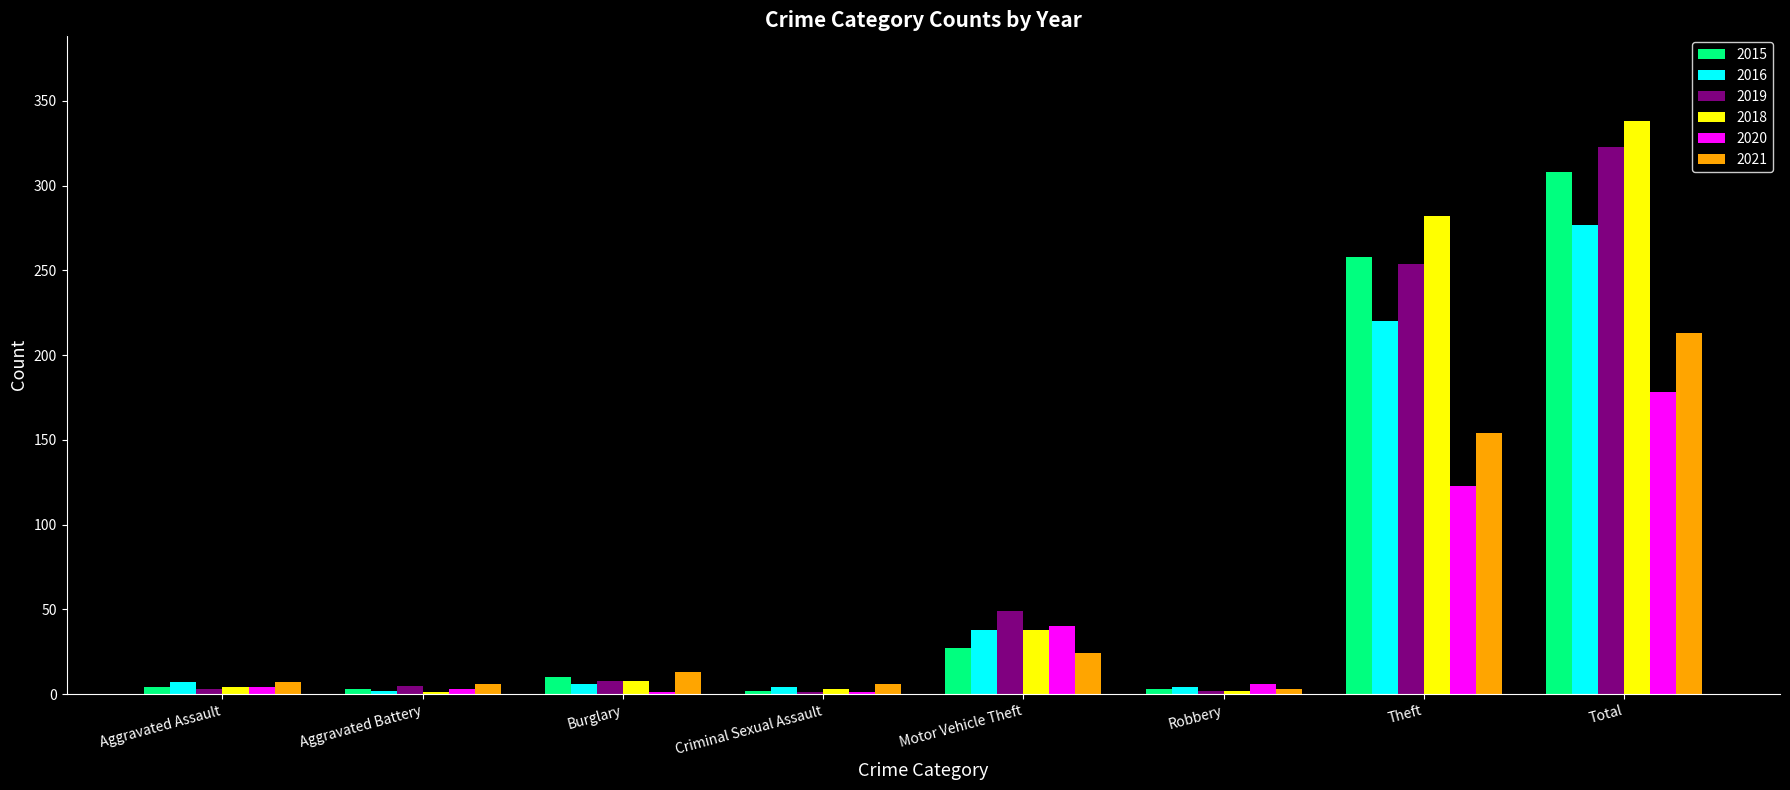

What is the average value of the 2019 series?

81